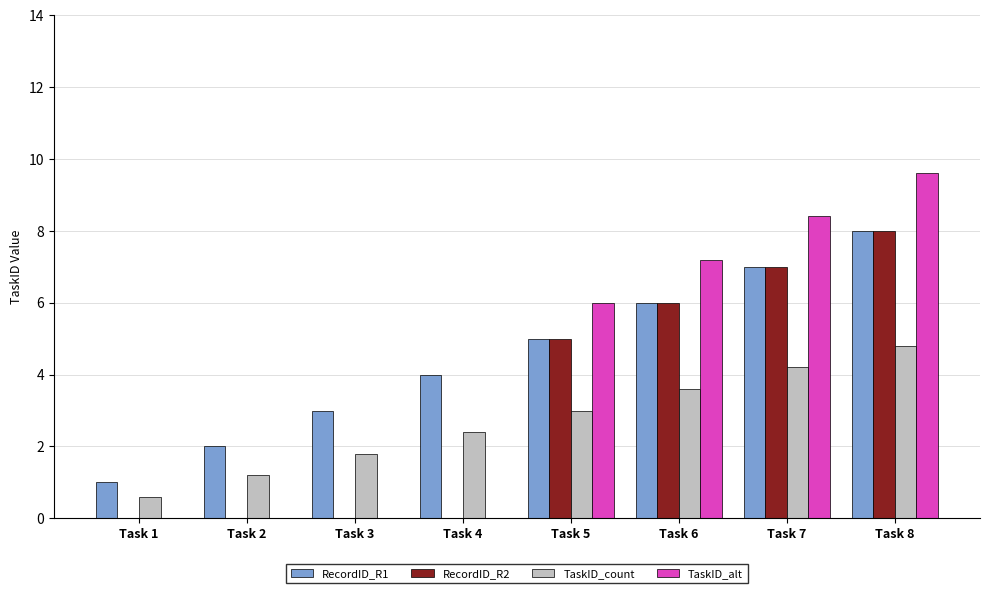

Is it true that RecordID_R2 equals 4.7 at Task 7?

False